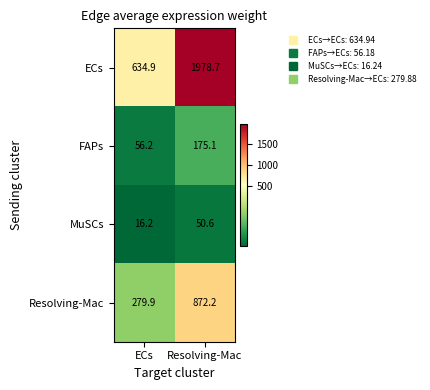

The Resolving-Mac series shows 279.9 at ECs. True or false?

True